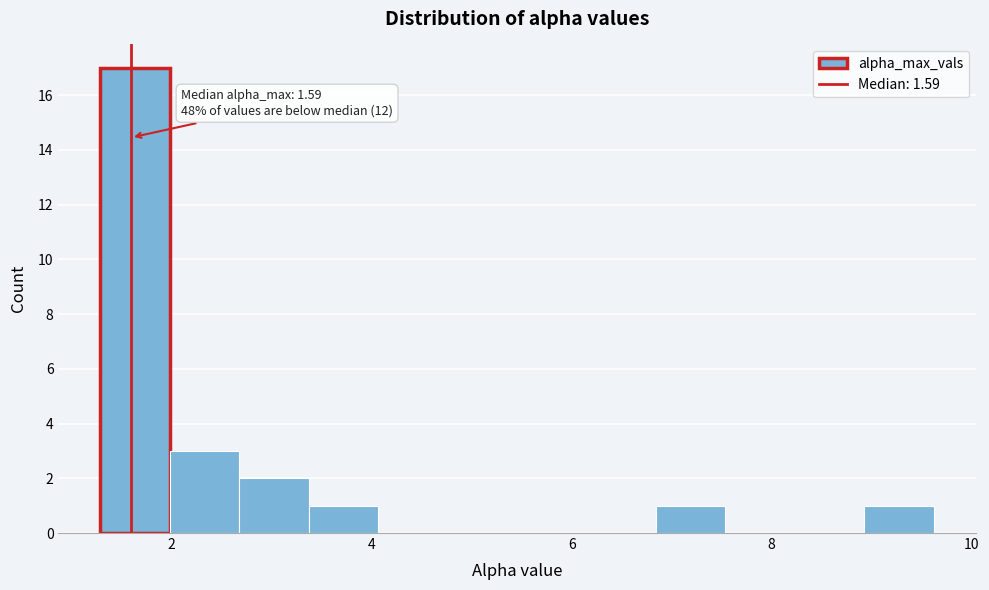

Read against the x-axis, roughly where is the centre of the tallest bar?

1.6